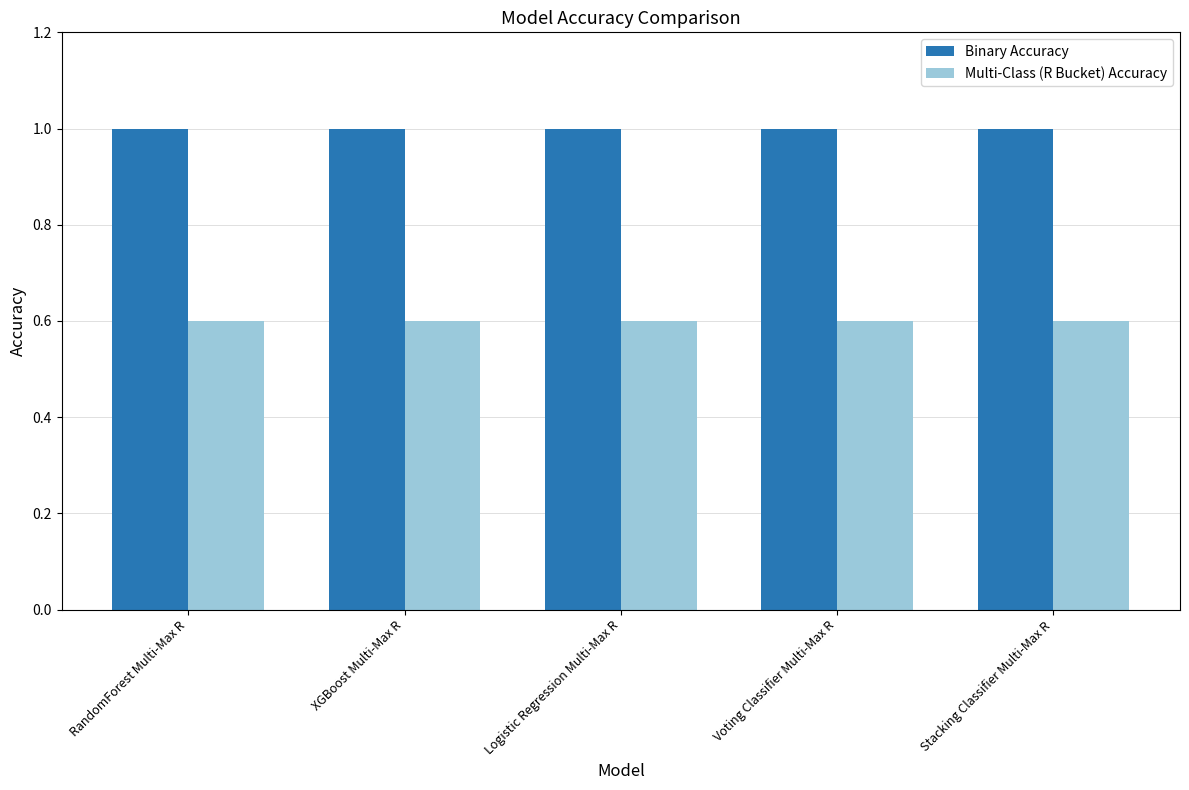

Reading left to right, extract all data points from this chart.

Binary Accuracy: 1.0	1.0	1.0	1.0	1.0
Multi-Class (R Bucket) Accuracy: 0.6	0.6	0.6	0.6	0.6